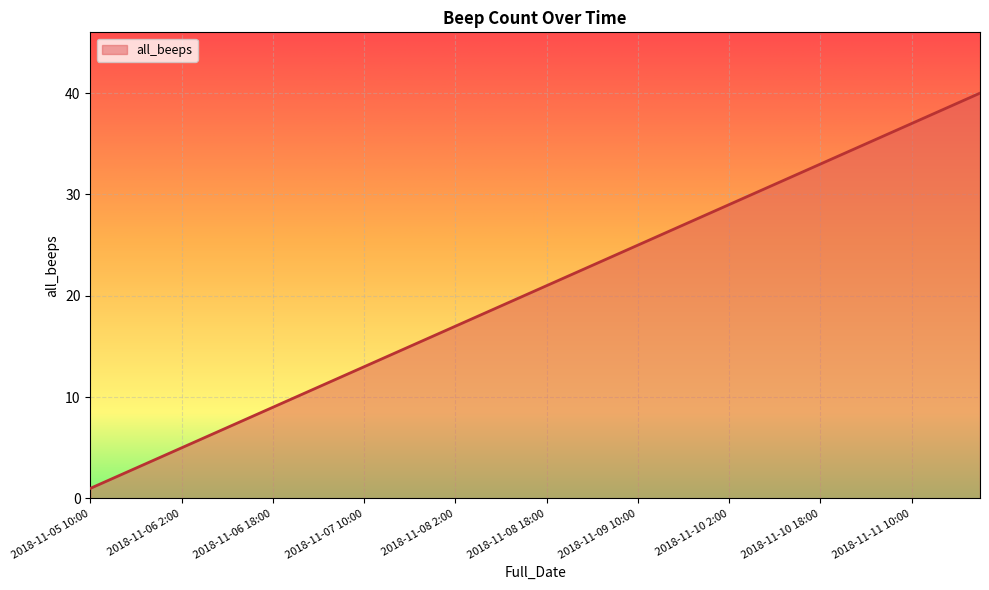

What is the difference between the maximum and minimum values?

39